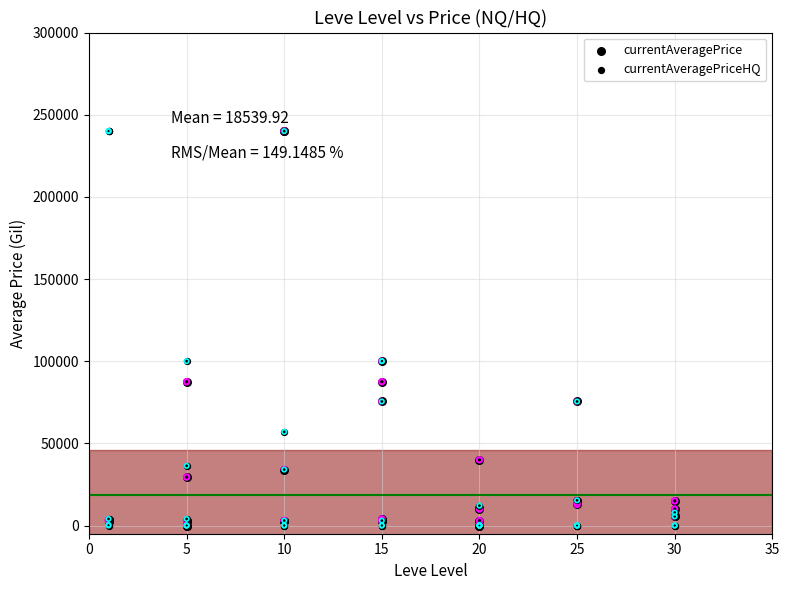

Which series has the largest total across all categories?

currentAveragePriceHQ